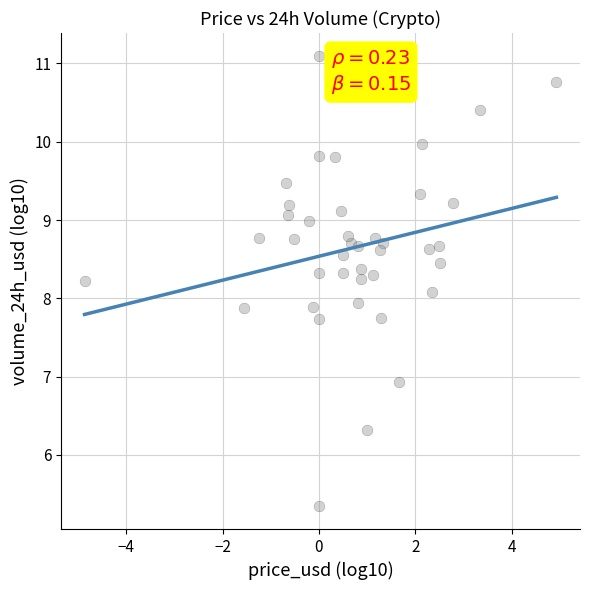

What is the range of Y values (max minus min)?

5.8